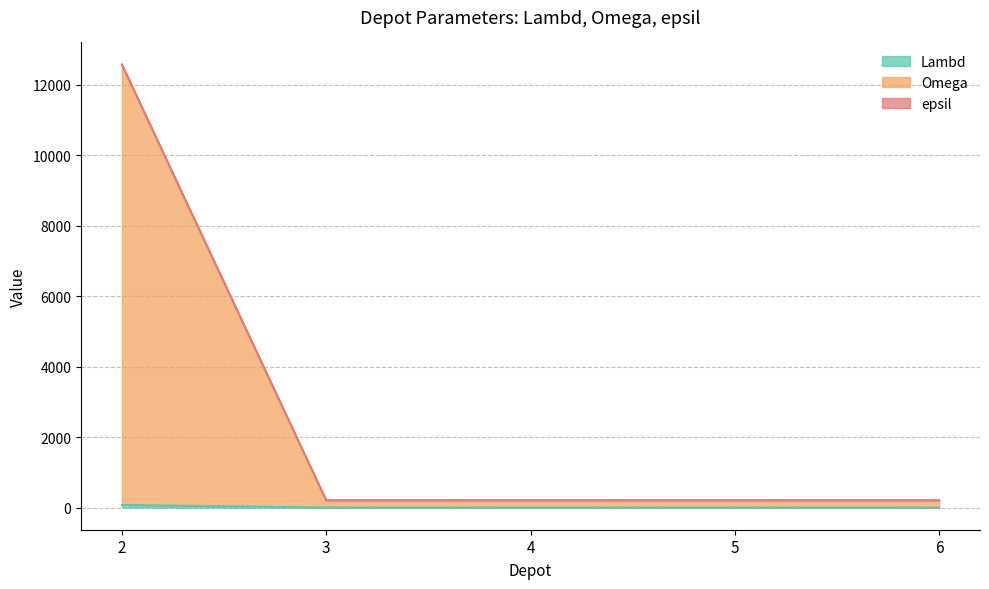

True or false: Omega has more than 0 points higher than both neighbors.

False